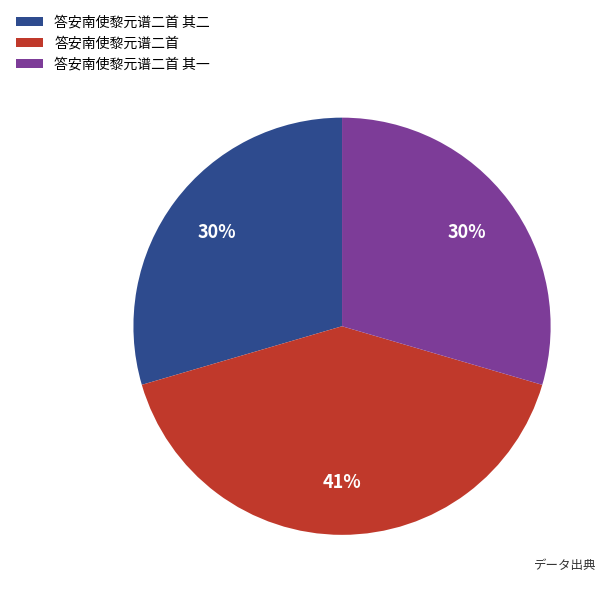

What percentage is the 答安南使黎元谱二首 slice, to the nearest percent?

41%